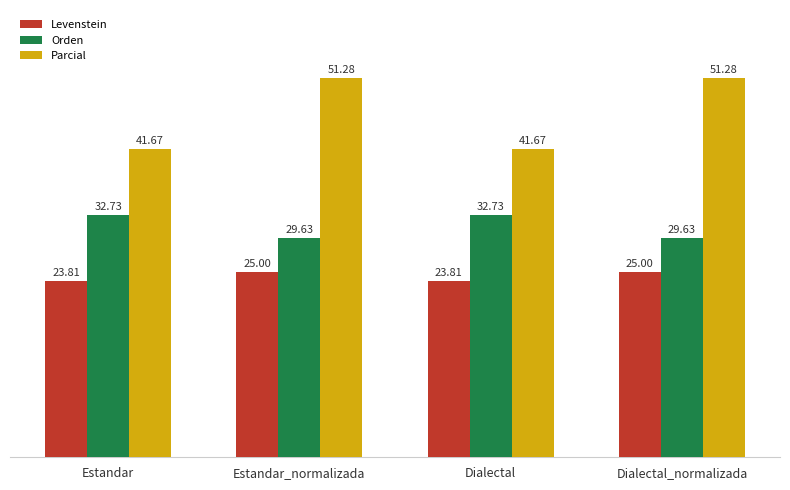

Reading left to right, list all the values displayed in this chart.

Levenstein: 23.8	25.0	23.8	25.0
Orden: 32.7	29.6	32.7	29.6
Parcial: 41.7	51.3	41.7	51.3